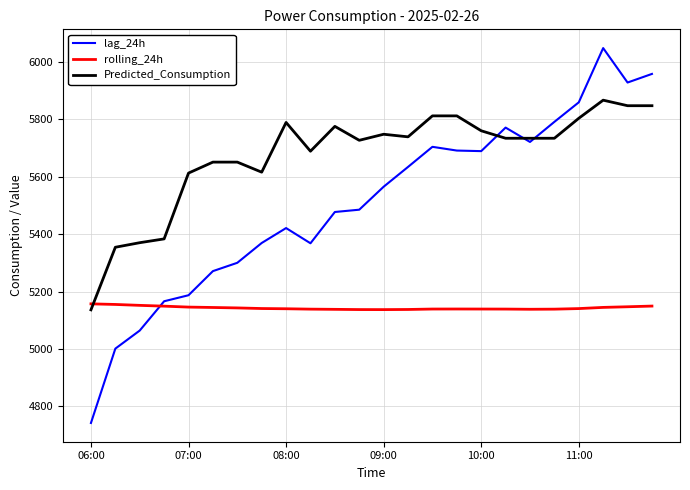

Rank the series by their maximum value, from lowest to highest.

rolling_24h, Predicted_Consumption, lag_24h